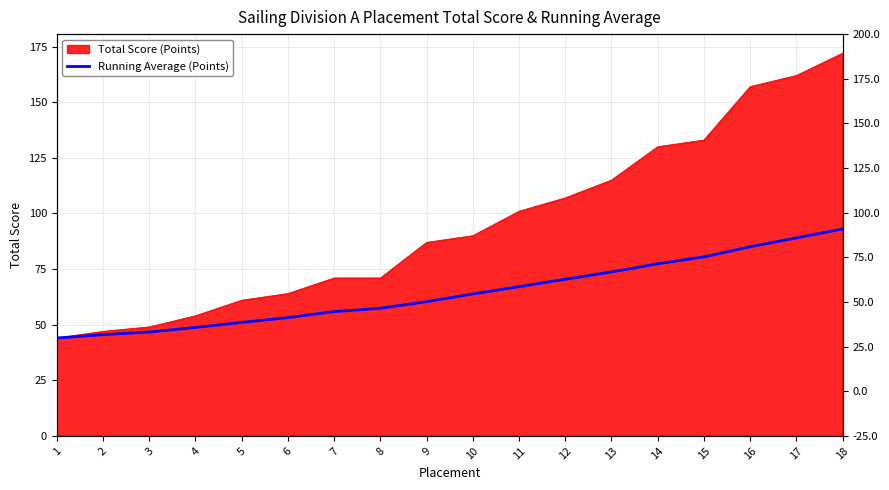

List the labels in order of value, smallest first.

1, 2, 3, 4, 5, 6, 7, 8, 9, 10, 11, 12, 13, 14, 15, 16, 17, 18